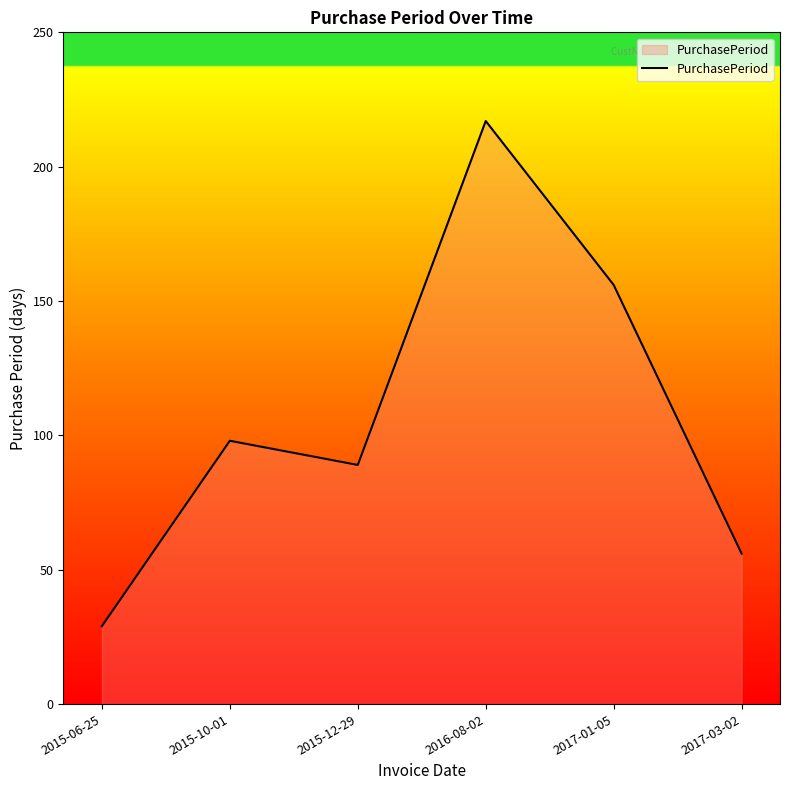

Rank the categories by value from highest to lowest.

2016-08-02, 2017-01-05, 2015-10-01, 2015-12-29, 2017-03-02, 2015-06-25